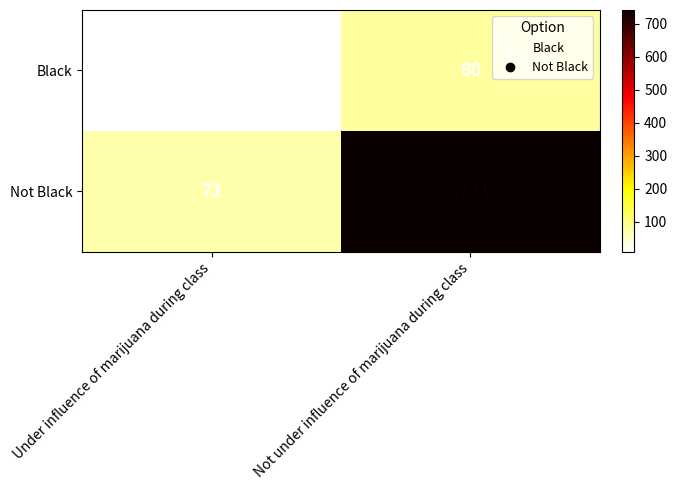

Which series has the widest spread of values?

Not Black